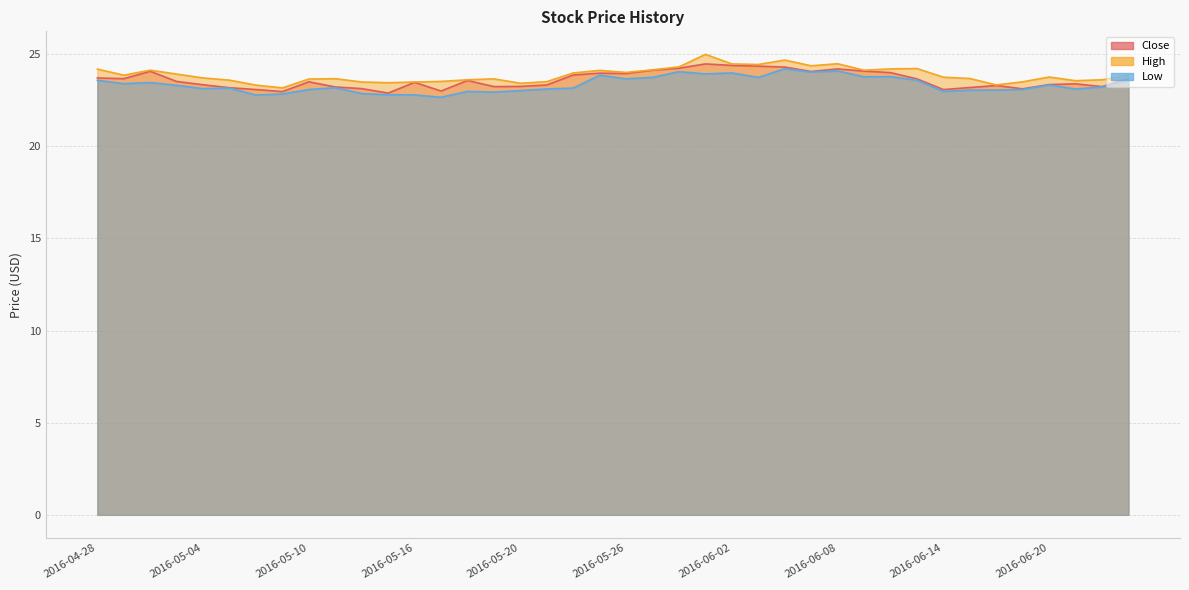

Where is Close nearest to the value 23?

2016-05-17